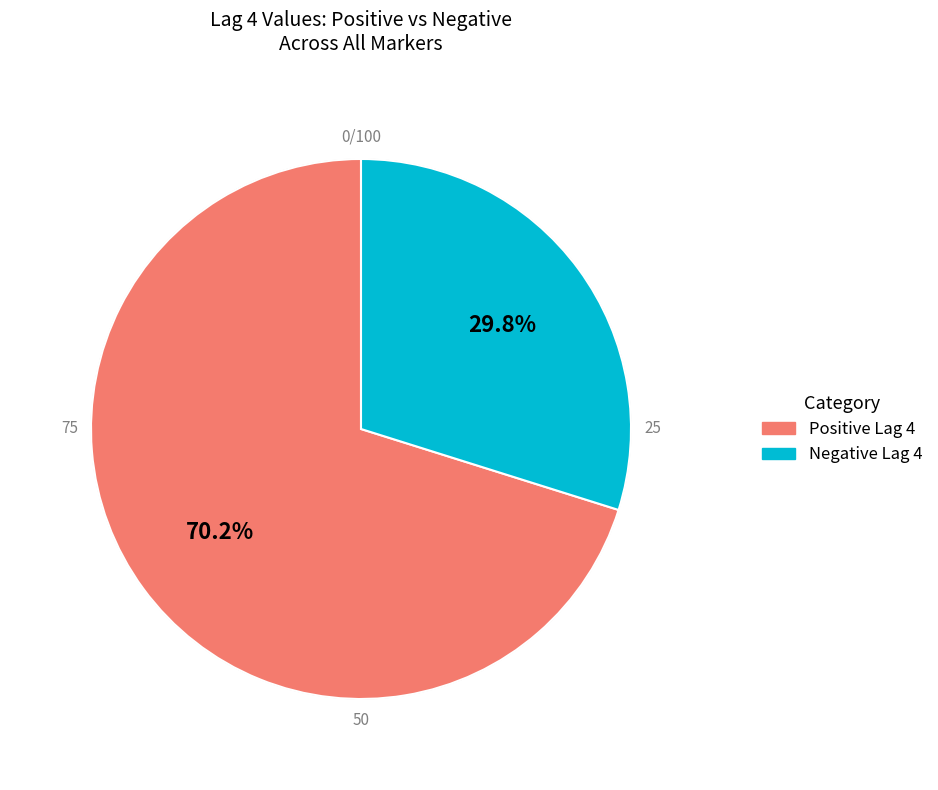

Is there a majority slice in this chart?

Yes